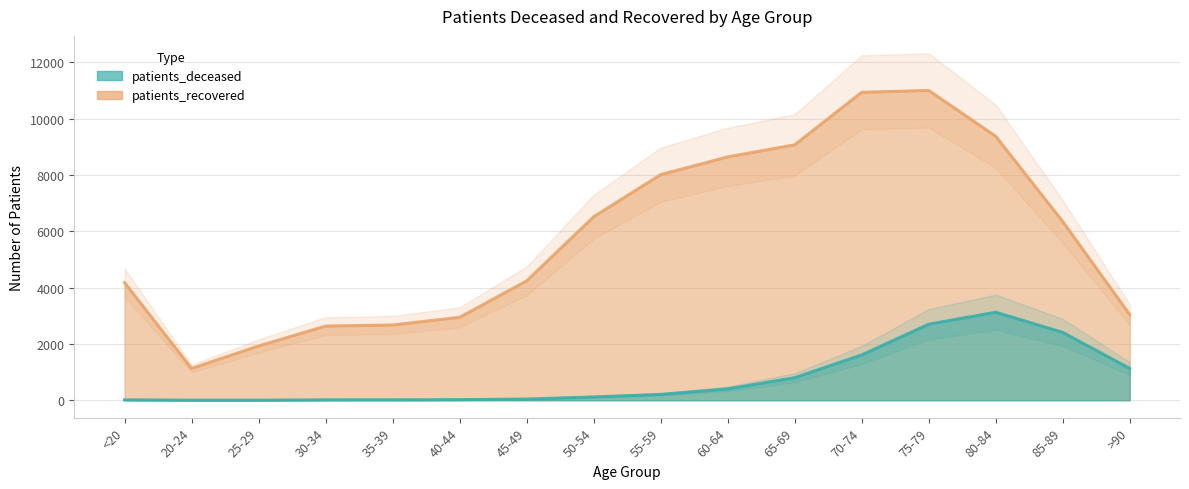

True or false: patients_deceased and patients_recovered intersect in this chart.

False